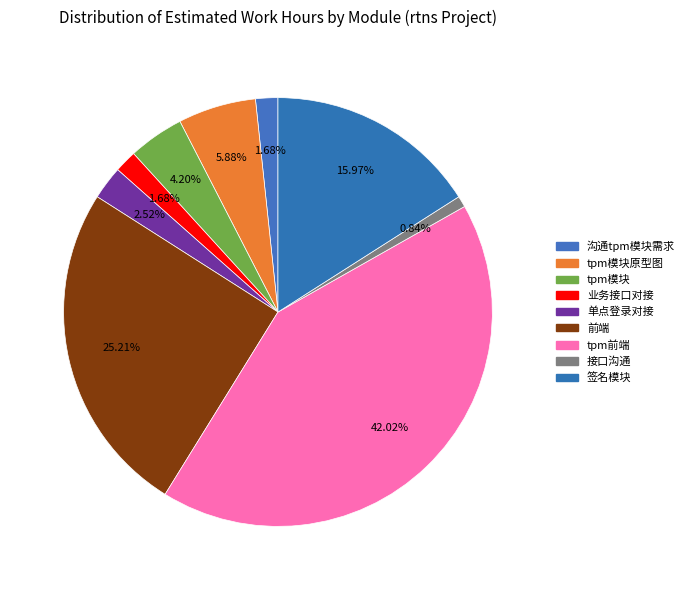

How many slices are in this pie chart?

9